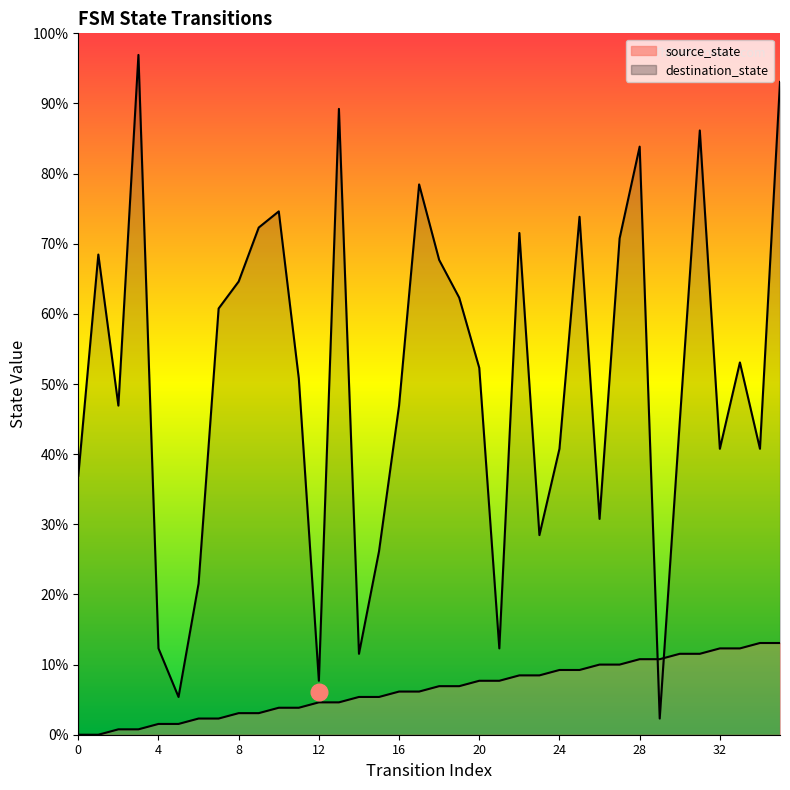

How many positive values does the source_state series have?

34